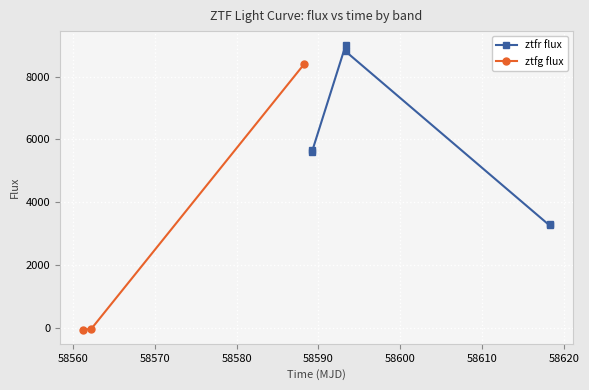

What is the lowest value of the ztfr flux series?

3262.3